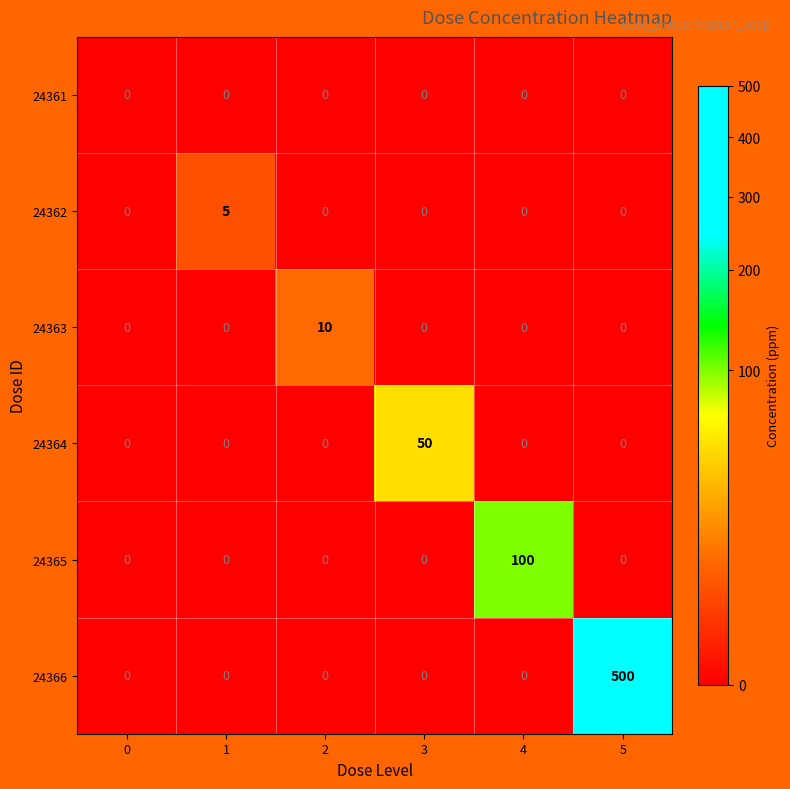

Which series has the largest total across all categories?

24366